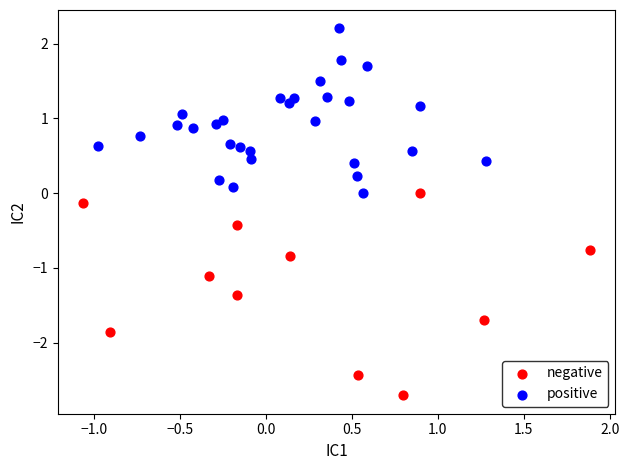

Which series has the widest spread of Y values?

negative